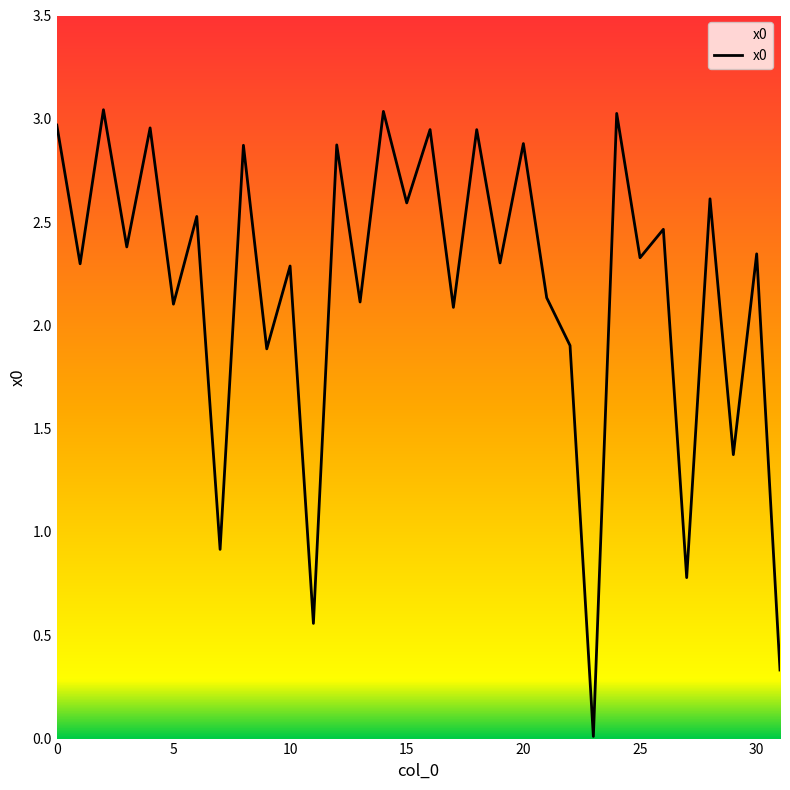

How many lines are shown in the chart?

1